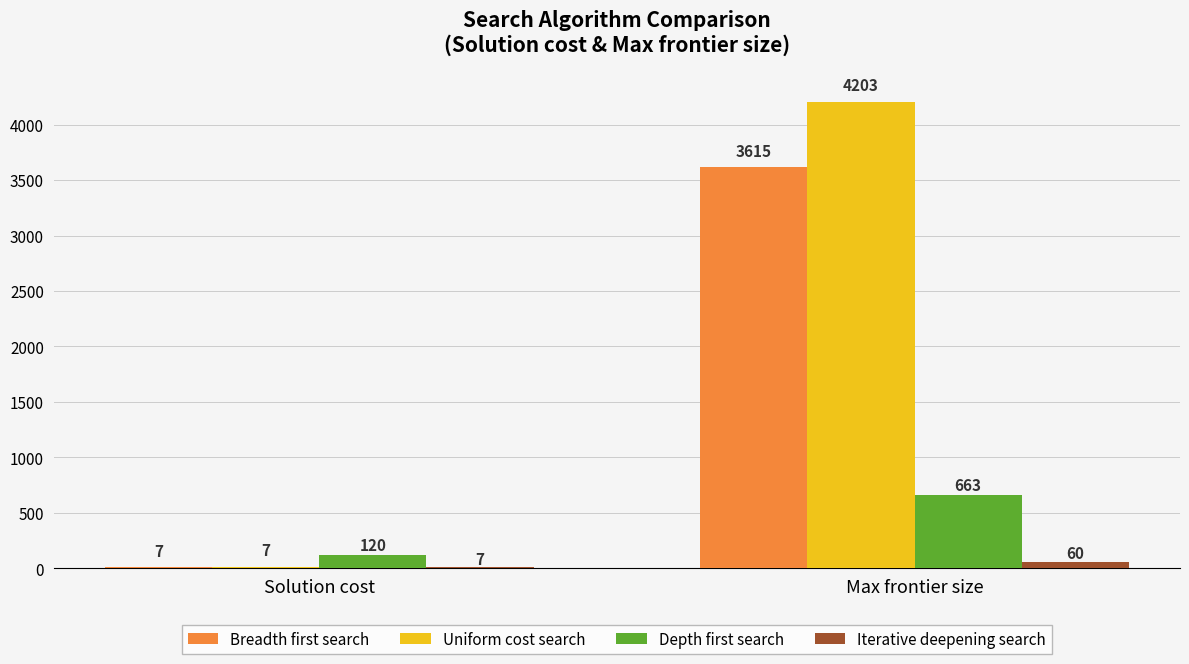

Count the Iterative deepening search values in the range 7 to 60.

2